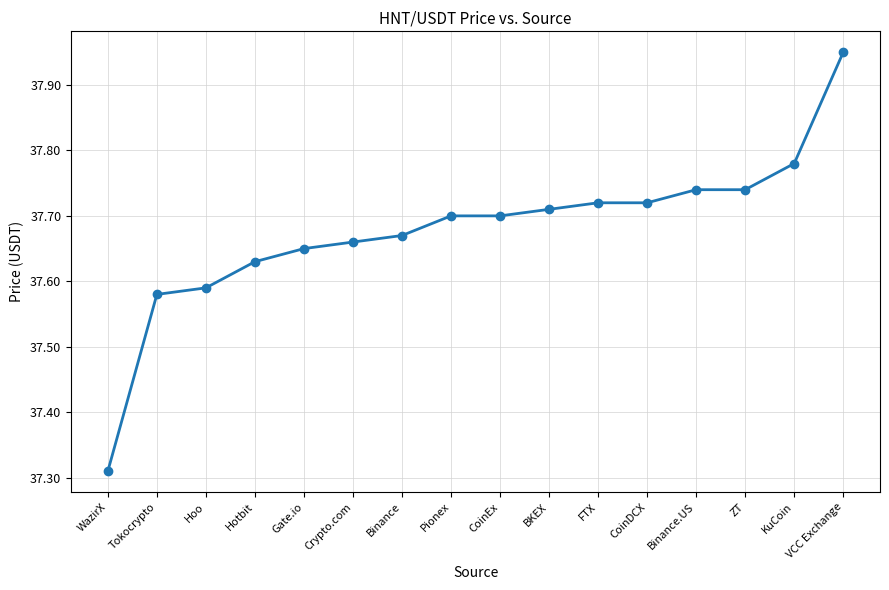

Which category has the highest value across all series?

VCC Exchange